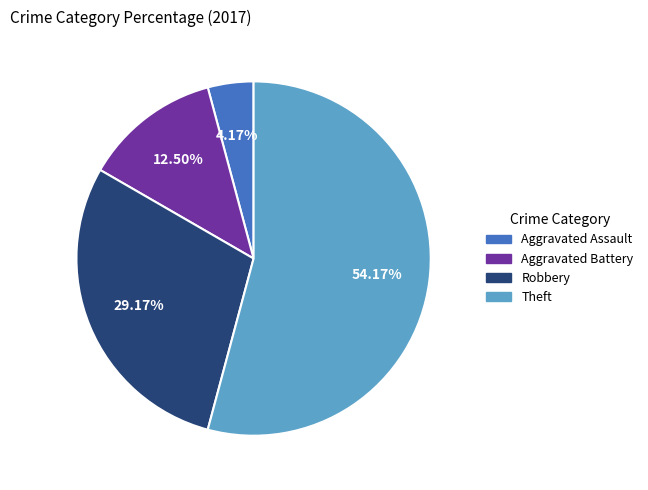

Does any single category account for the majority?

Yes